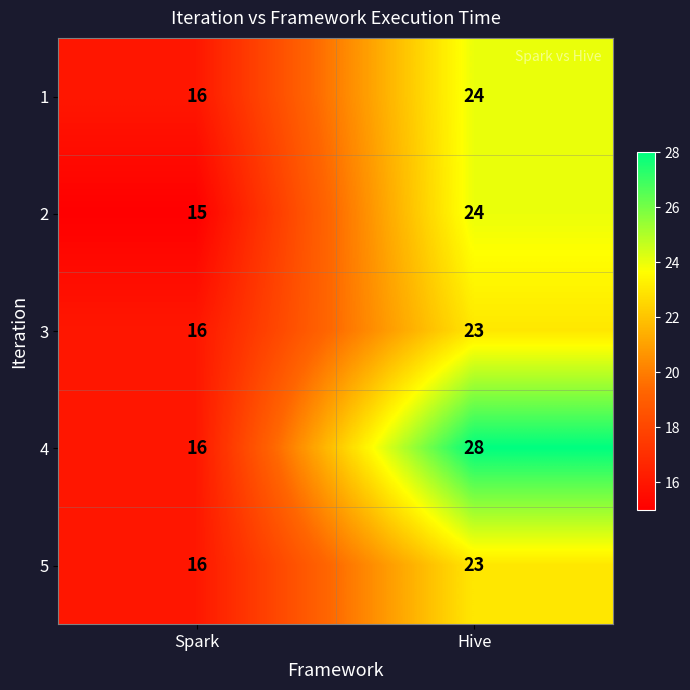

Reading left to right, list all the values displayed in this chart.

1: 16	24
2: 15	24
3: 16	23
4: 16	28
5: 16	23